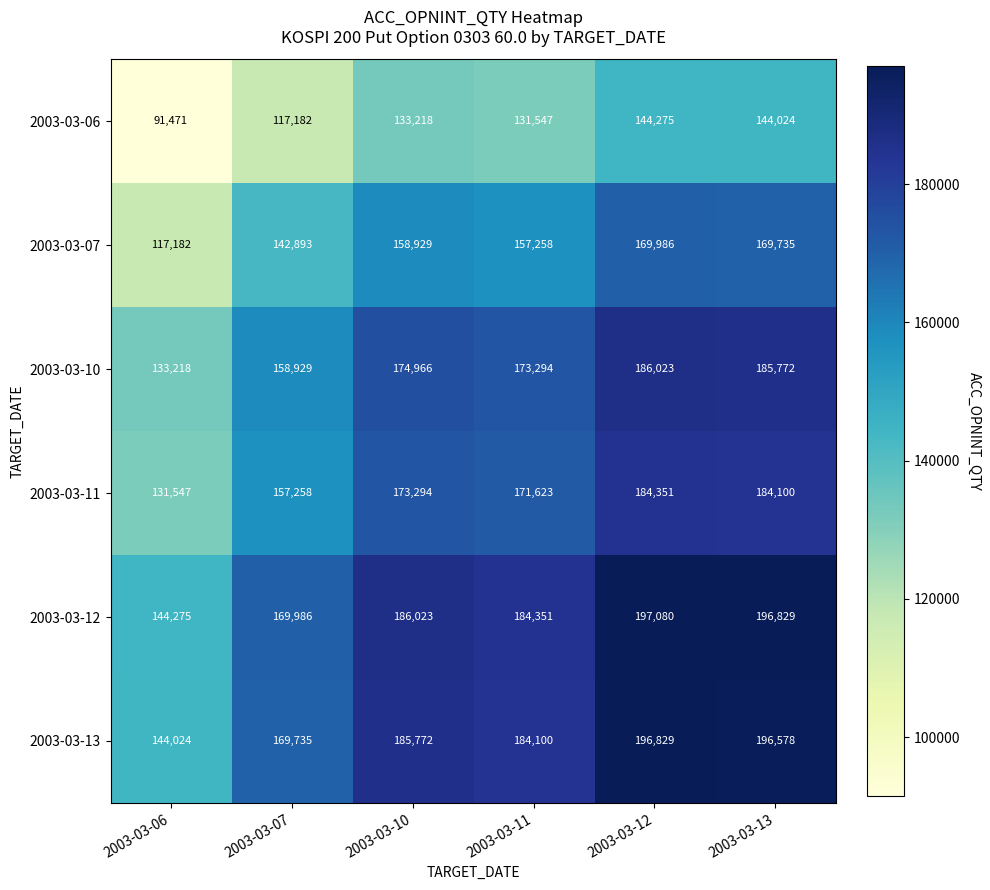

What is the difference between the maximum and second lowest values in the 2003-03-12 series?

27094